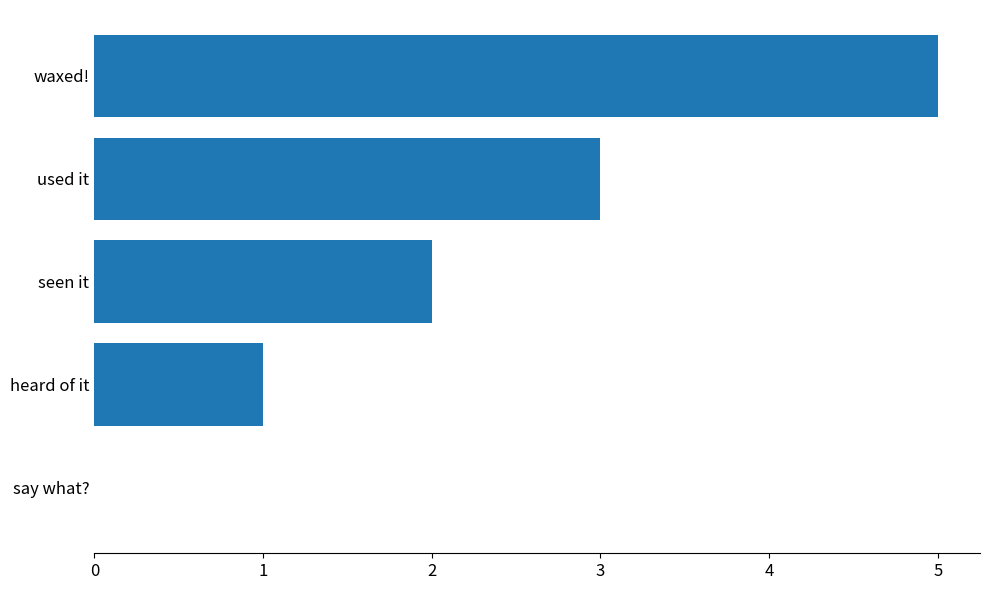

The chart shows a value of -3 at say what?. True or false?

False